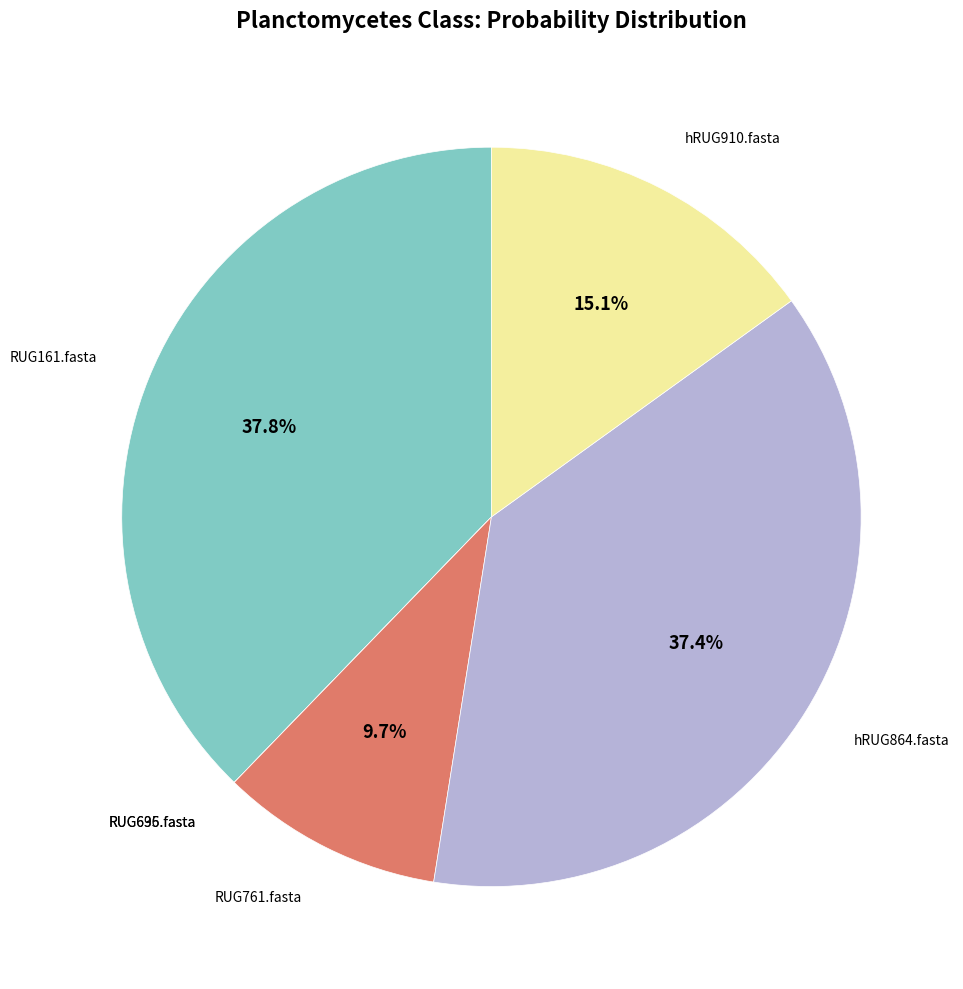

Is there any slice that represents more than half of the pie?

No